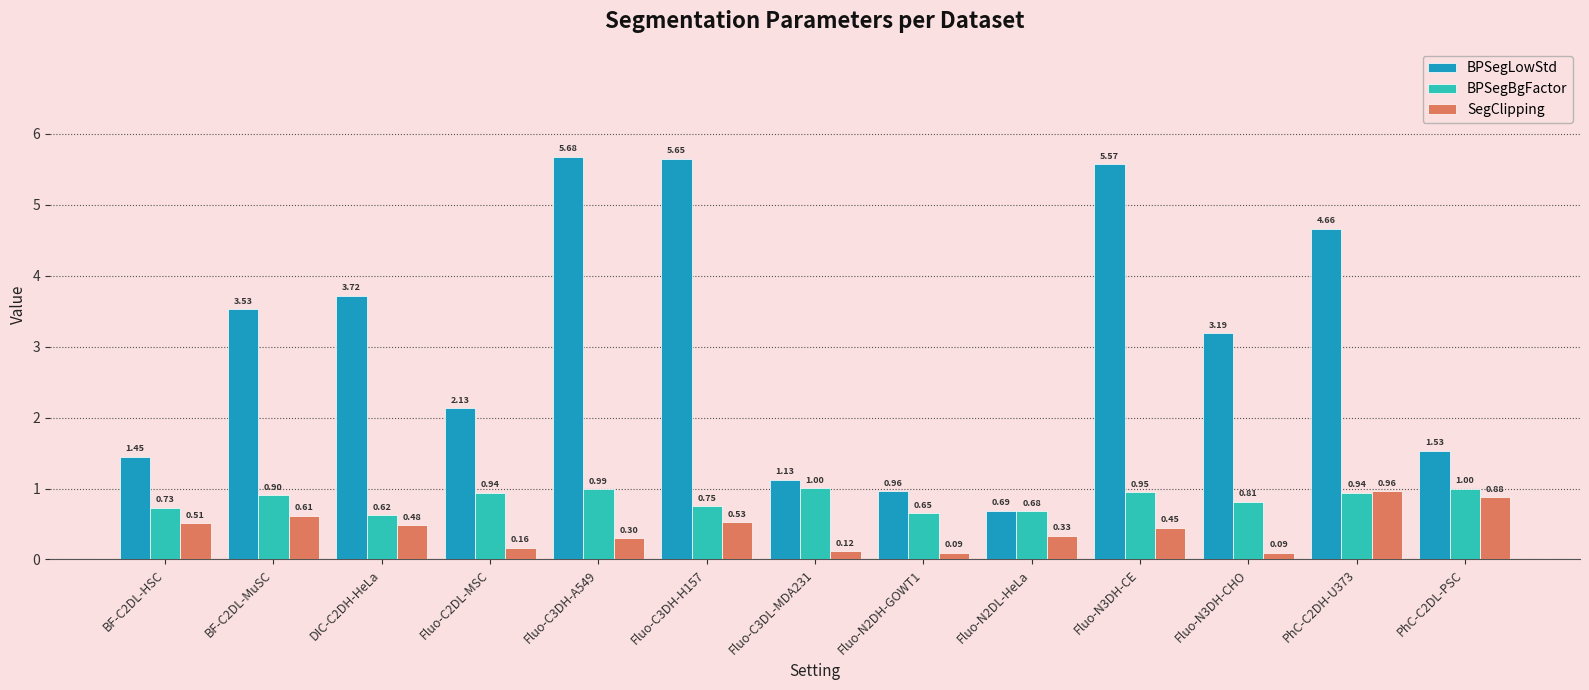

What is the average value of the SegClipping series?

0.4